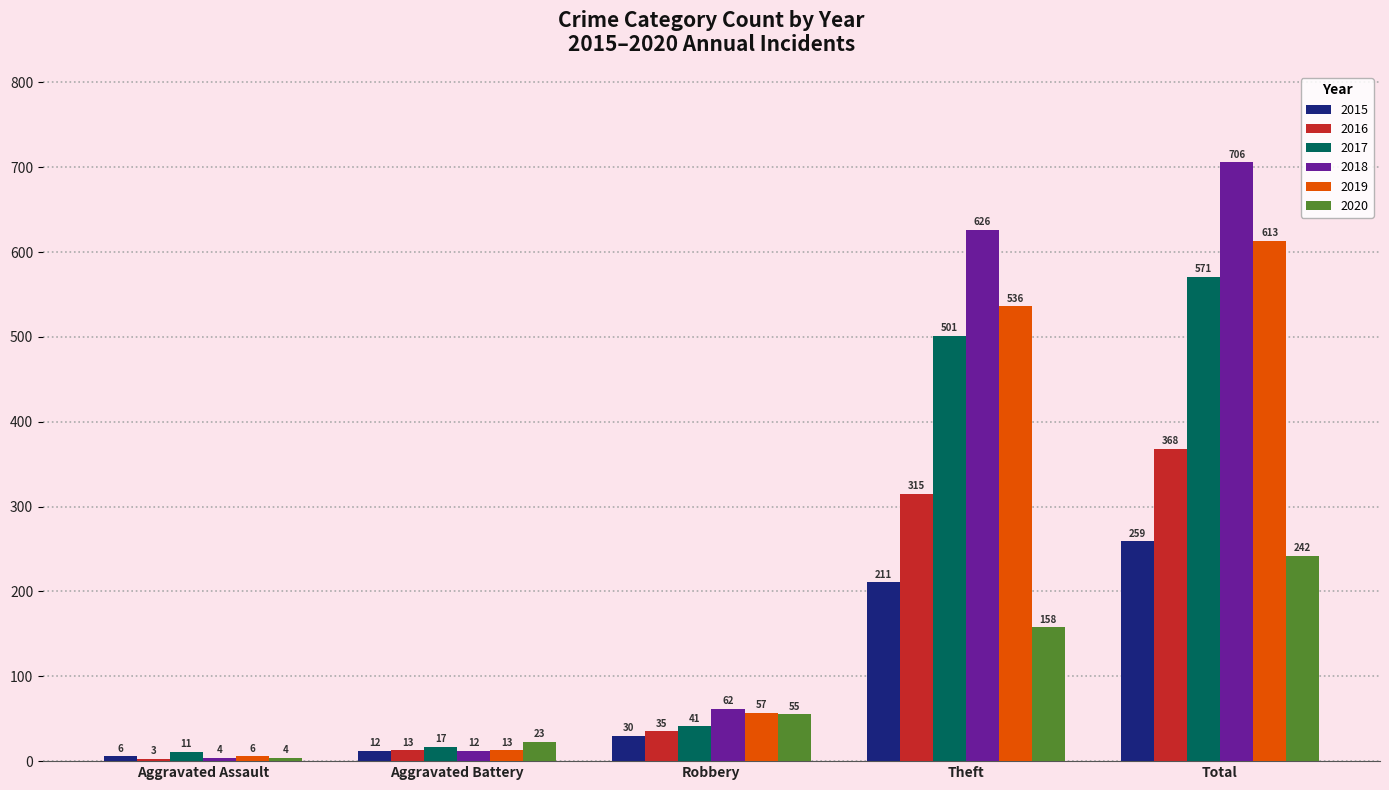

Are the bars horizontal?

No